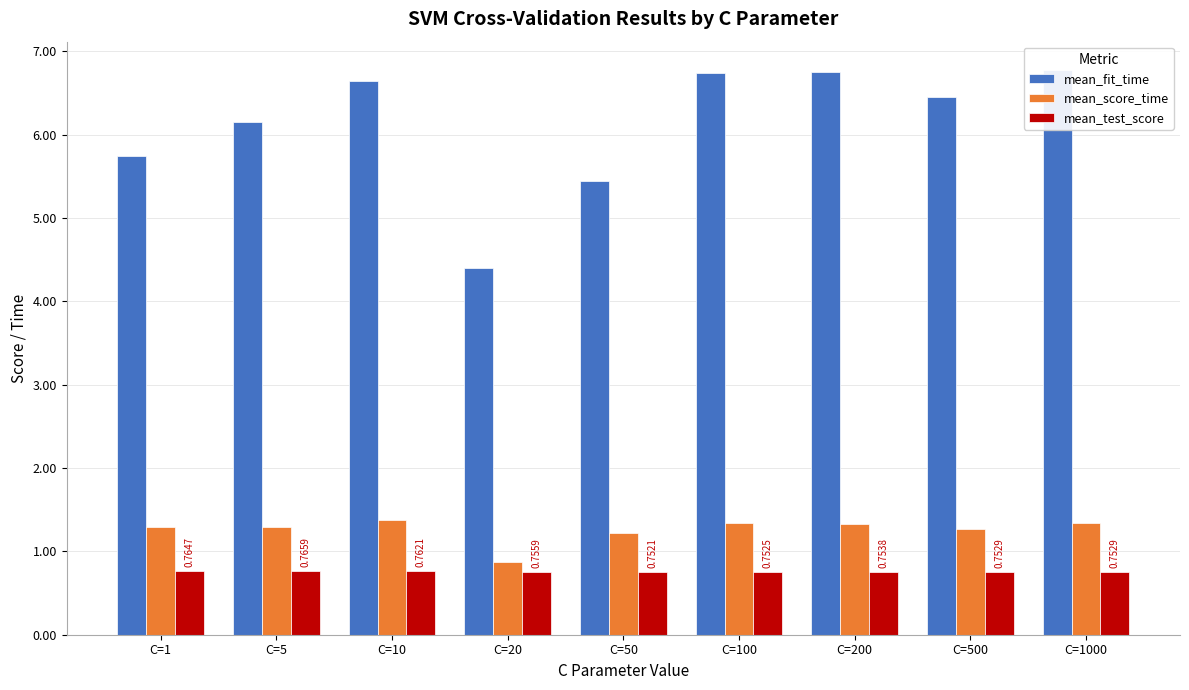

Which series has the largest range (max minus min)?

mean_fit_time